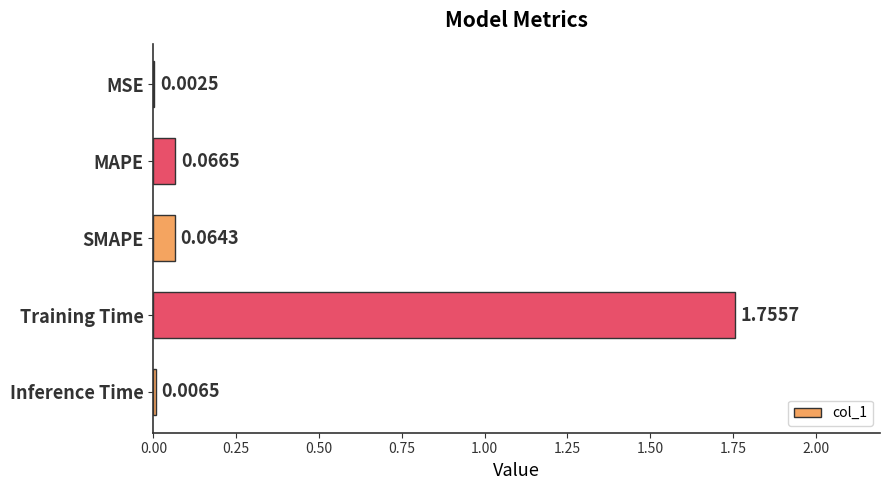

Where is the data nearest to the value 0?

MSE